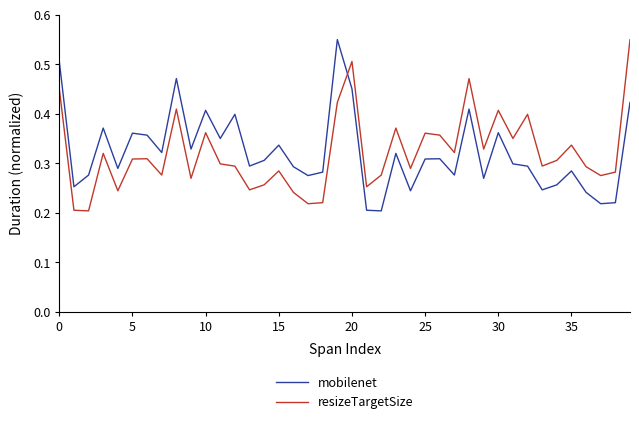

True or false: resizeTargetSize and mobilenet intersect in this chart.

True